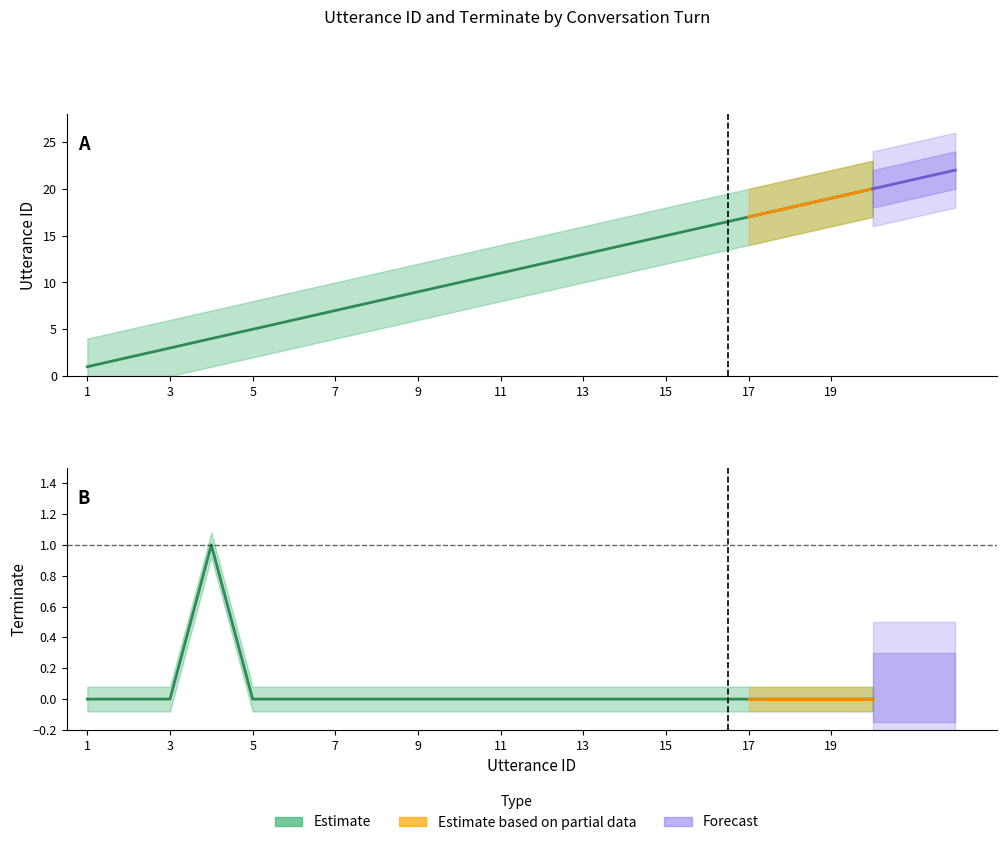

True or false: utterance_id and terminate intersect in this chart.

False